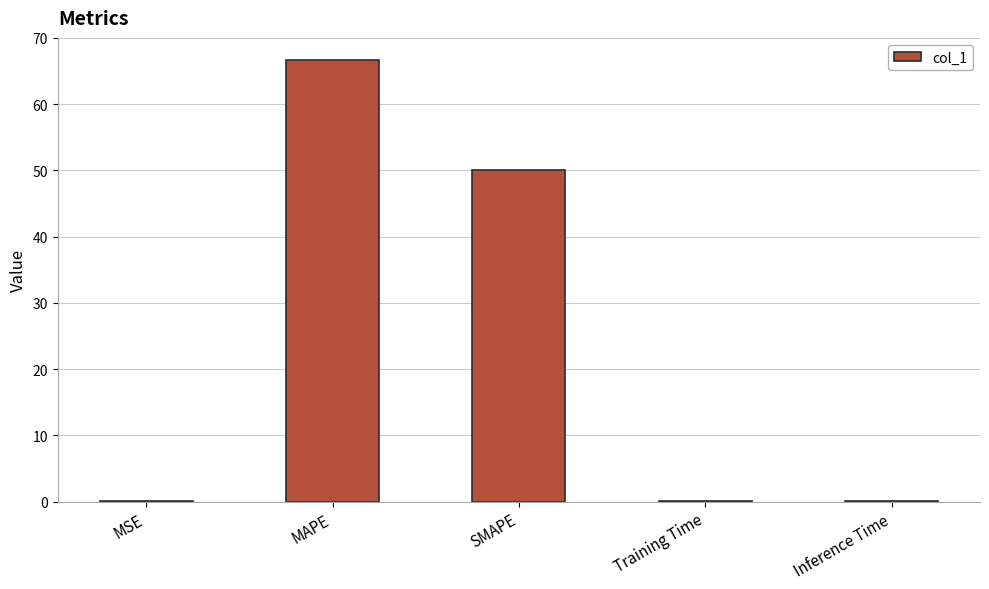

At which category does the chart reach its peak across all series?

MAPE